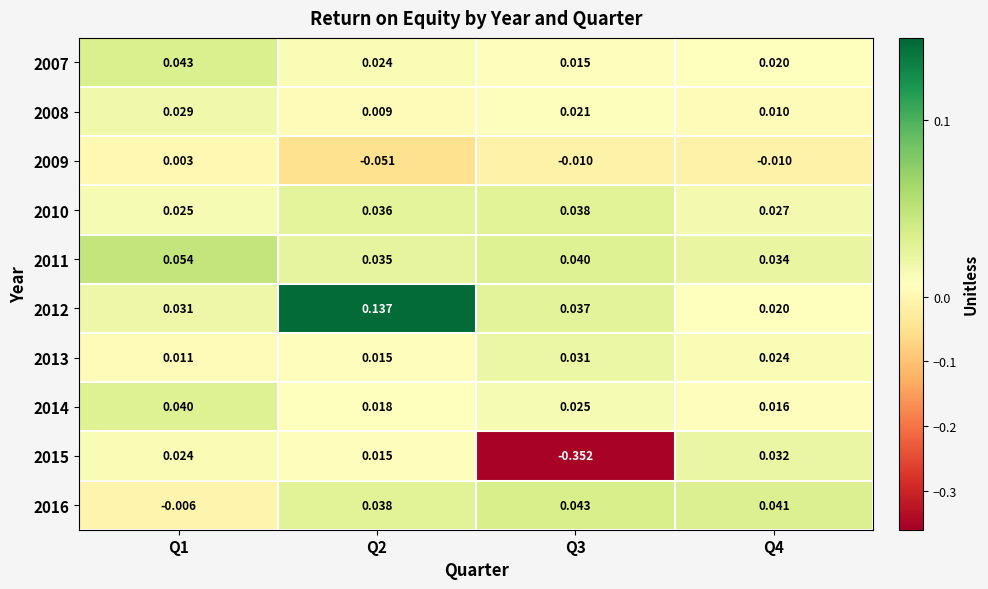

At how many categories does at least one series exceed 0?

4